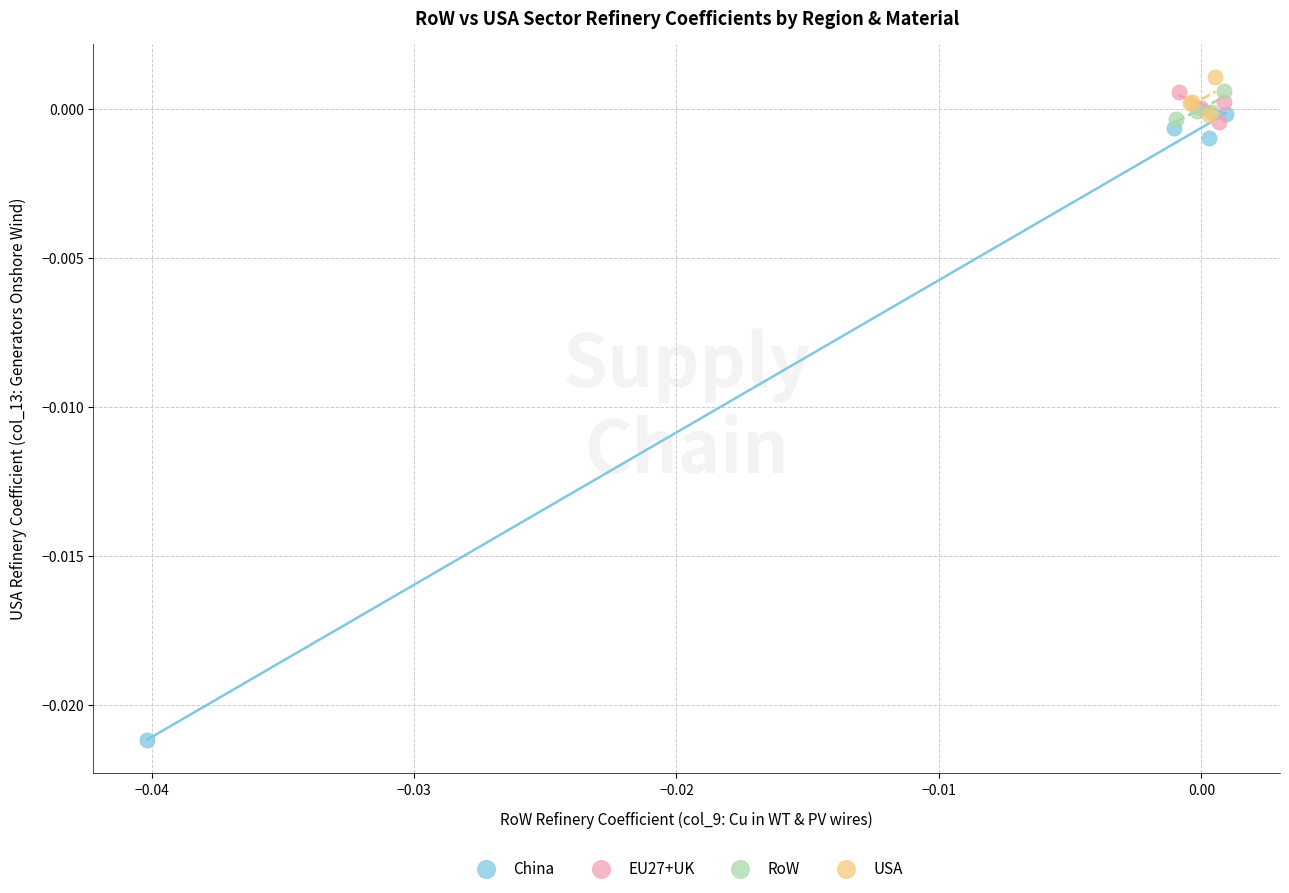

What are all the series names shown in the legend?

China, EU27+UK, RoW, USA